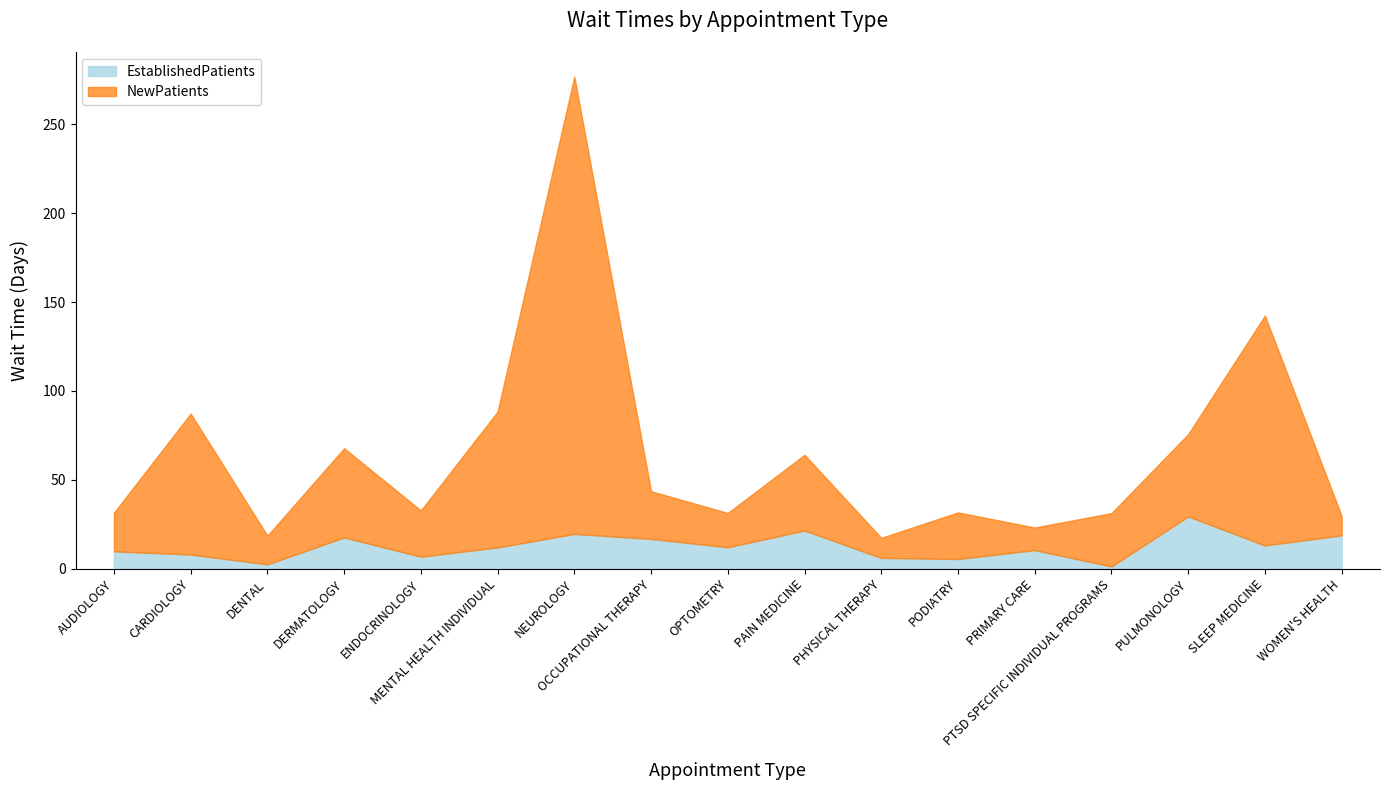

List the series in order of their peak value, highest first.

NewPatients, EstablishedPatients